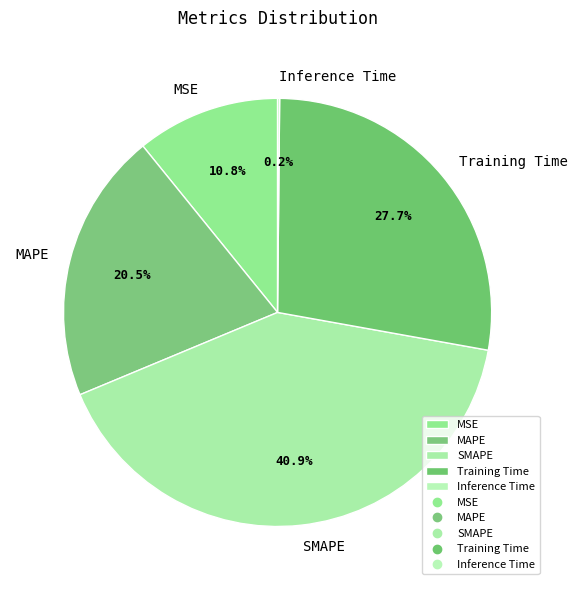

Do Training Time and MSE together represent more than half of the pie?

No